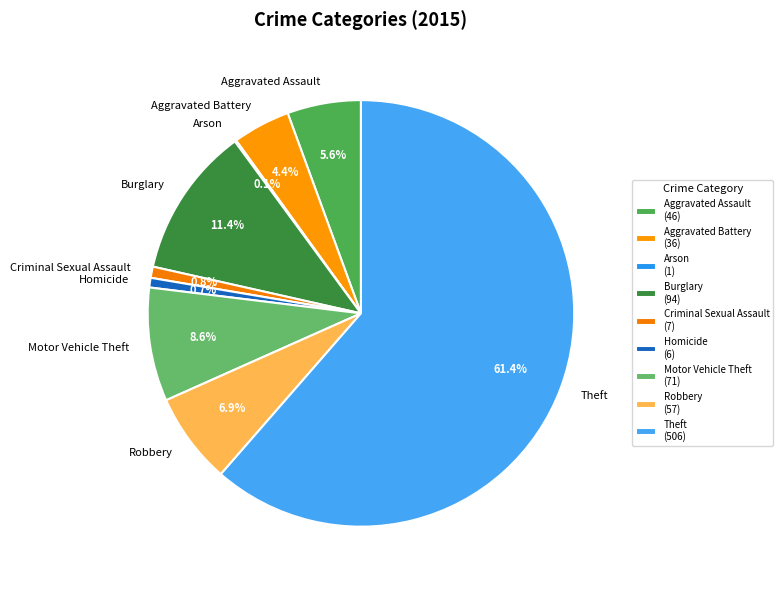

Combined, do Motor Vehicle Theft and Robbery account for over 50%?

No